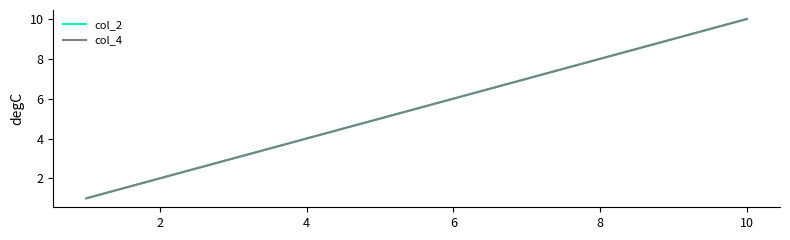

True or false: col_2 has more than 0 points higher than both neighbors.

False